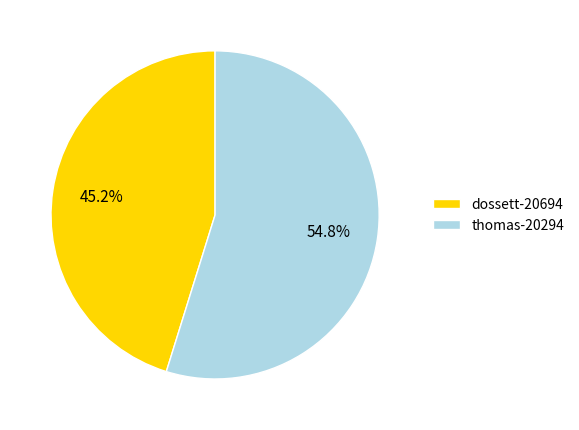

To the nearest percent, what percentage of the pie is thomas-20294?

55%